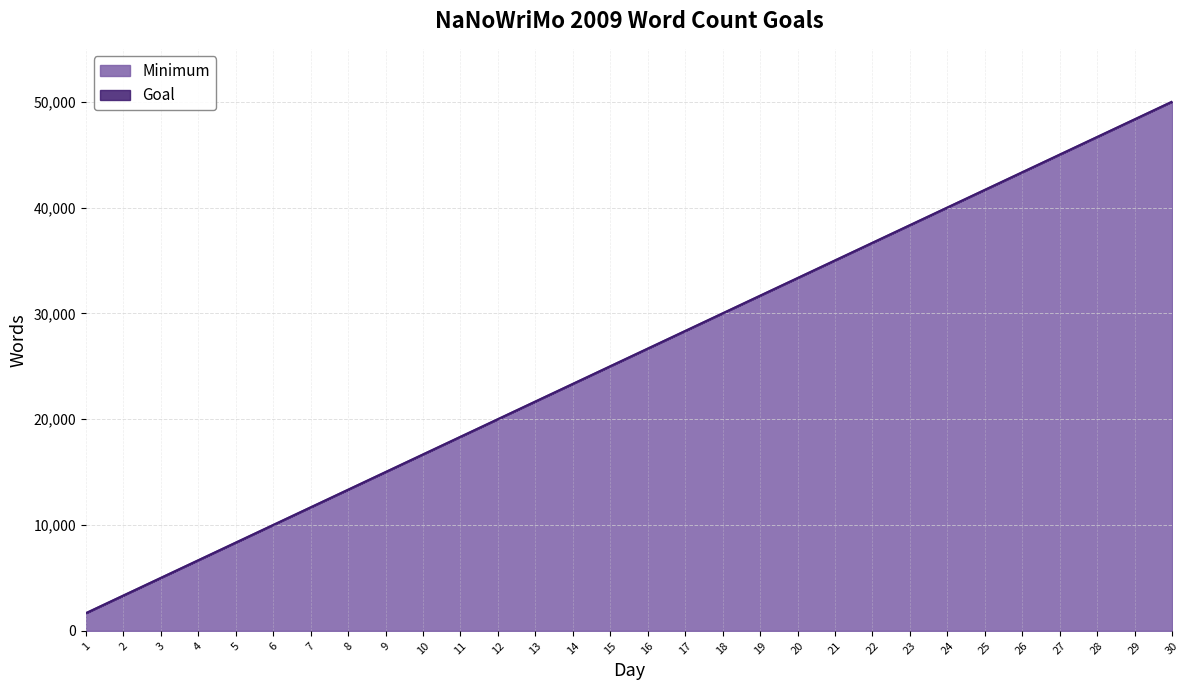

What is the greatest value displayed?

50010